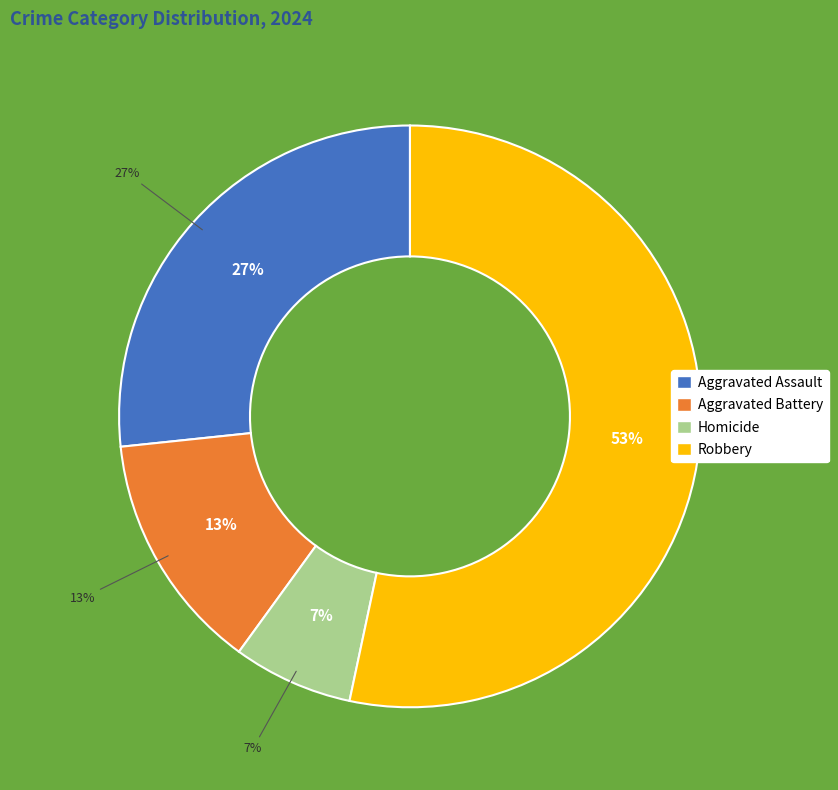

Which slice is the smallest?

Homicide